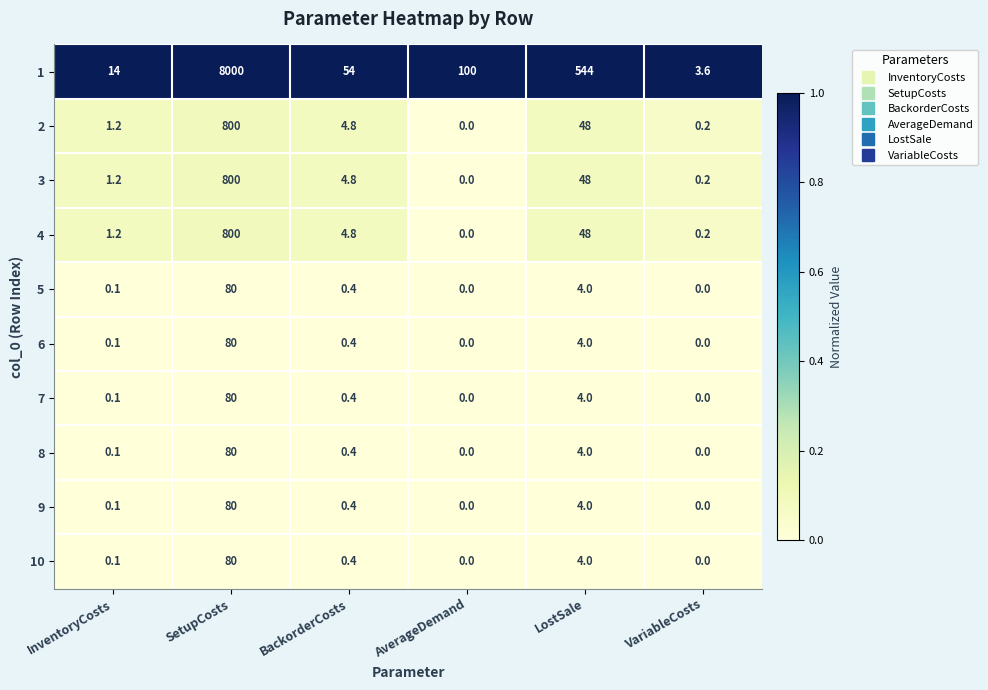

What is the total value across all series at SetupCosts?

10880.0